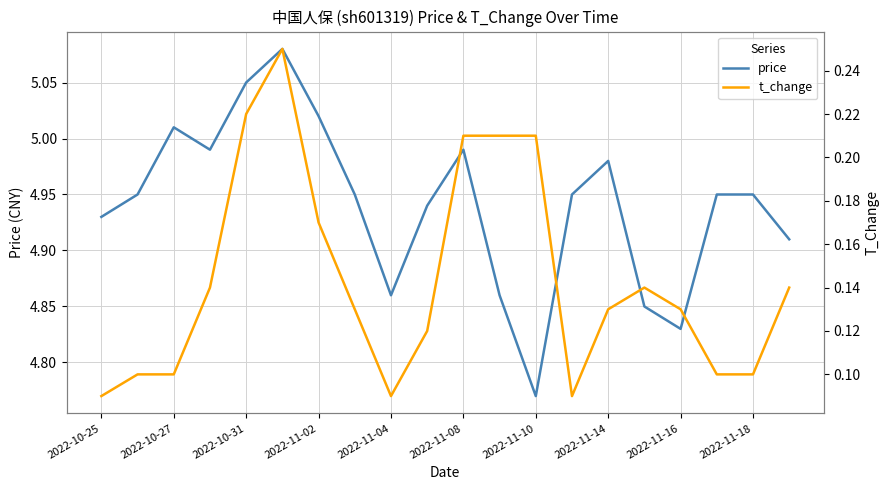

At which label does price reach its minimum?

2022-11-10